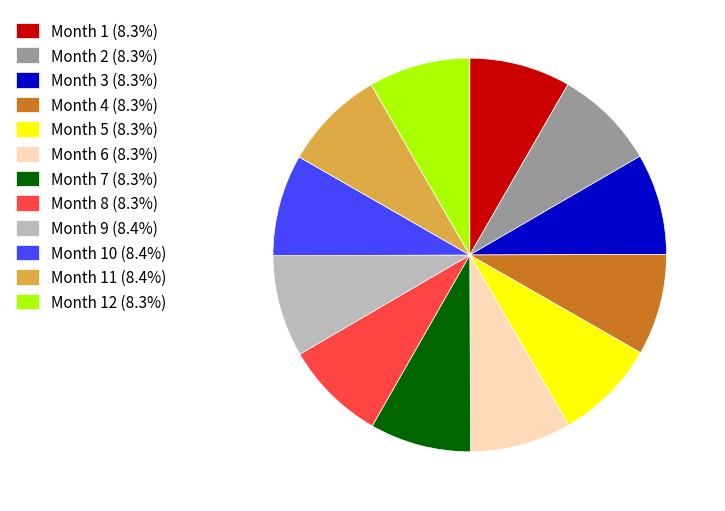

Do Month 6 (8.3%) and Month 7 (8.3%) together represent more than half of the pie?

No